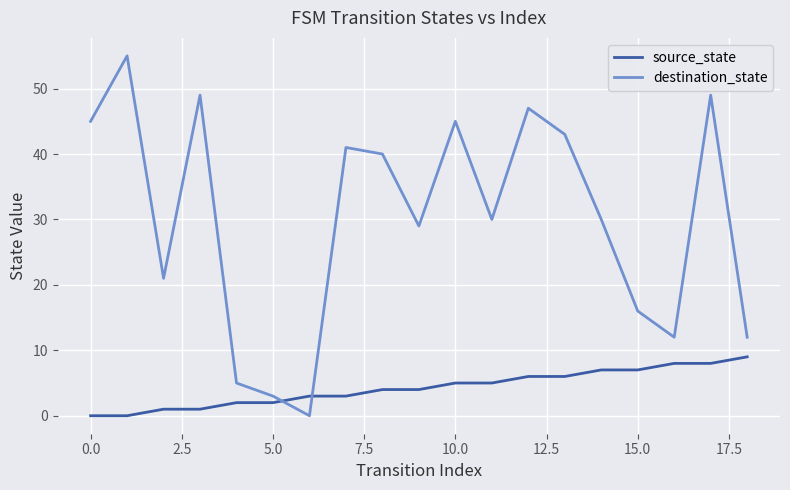

Reading left to right, what are all the values shown in this chart?

source_state: 0	0	1	1	2	2	3	3	4	4	5	5	6	6	7	7	8	8	9
destination_state: 45	55	21	49	5	3	0	41	40	29	45	30	47	43	30	16	12	49	12